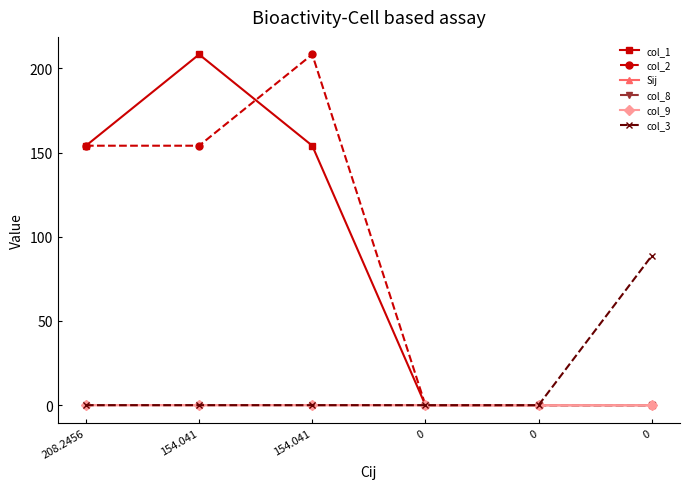

Count the number of categories in the chart.

6